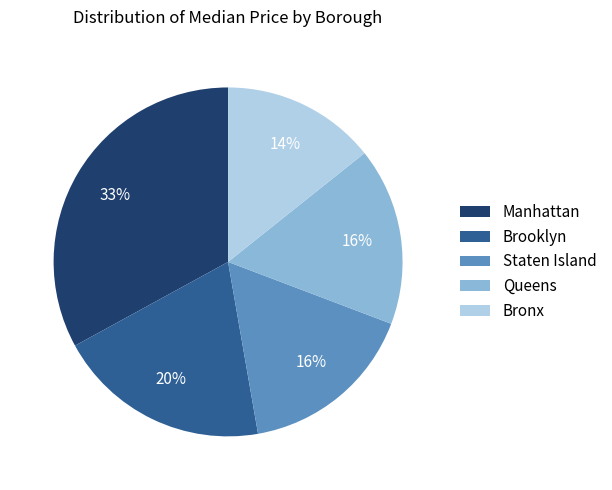

Between Bronx and Manhattan, which is larger?

Manhattan